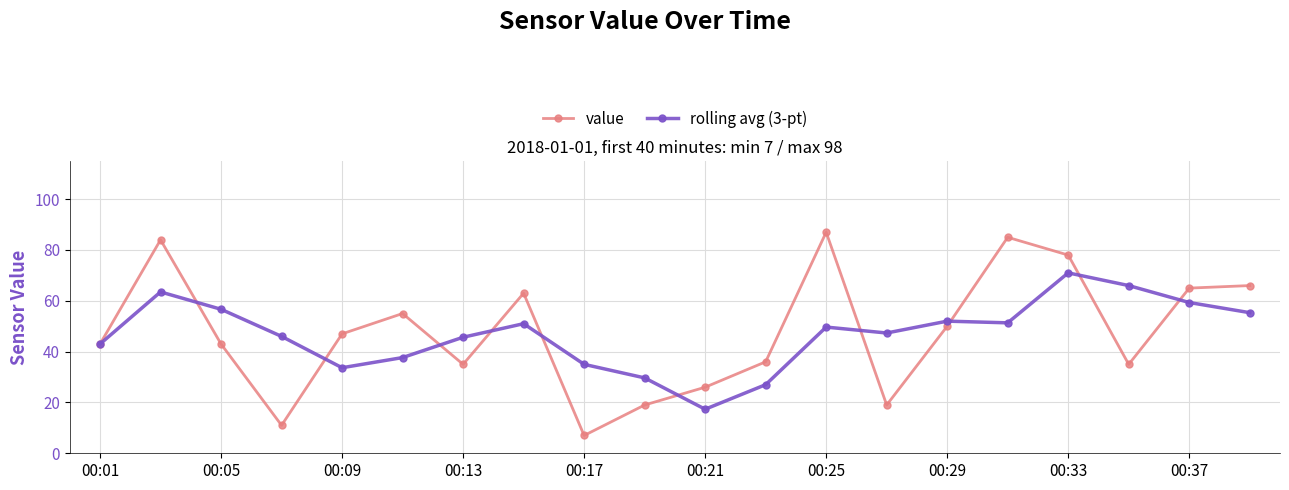

What is the value of the value point at the 6th from the left?

55.0